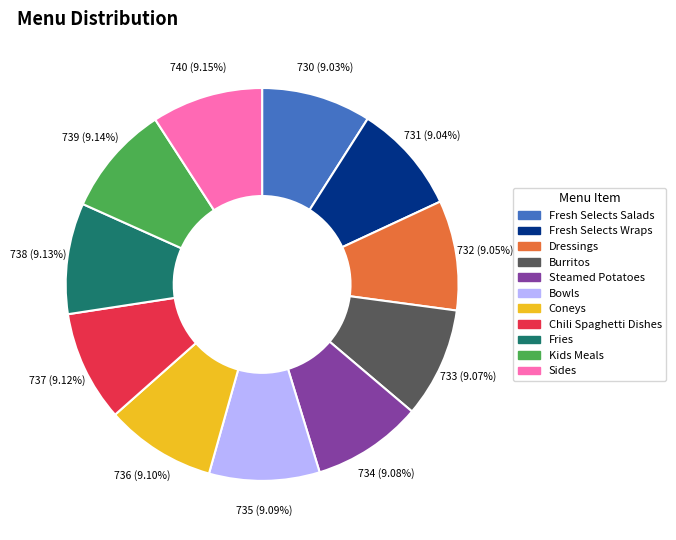

How many slices are in this pie chart?

11